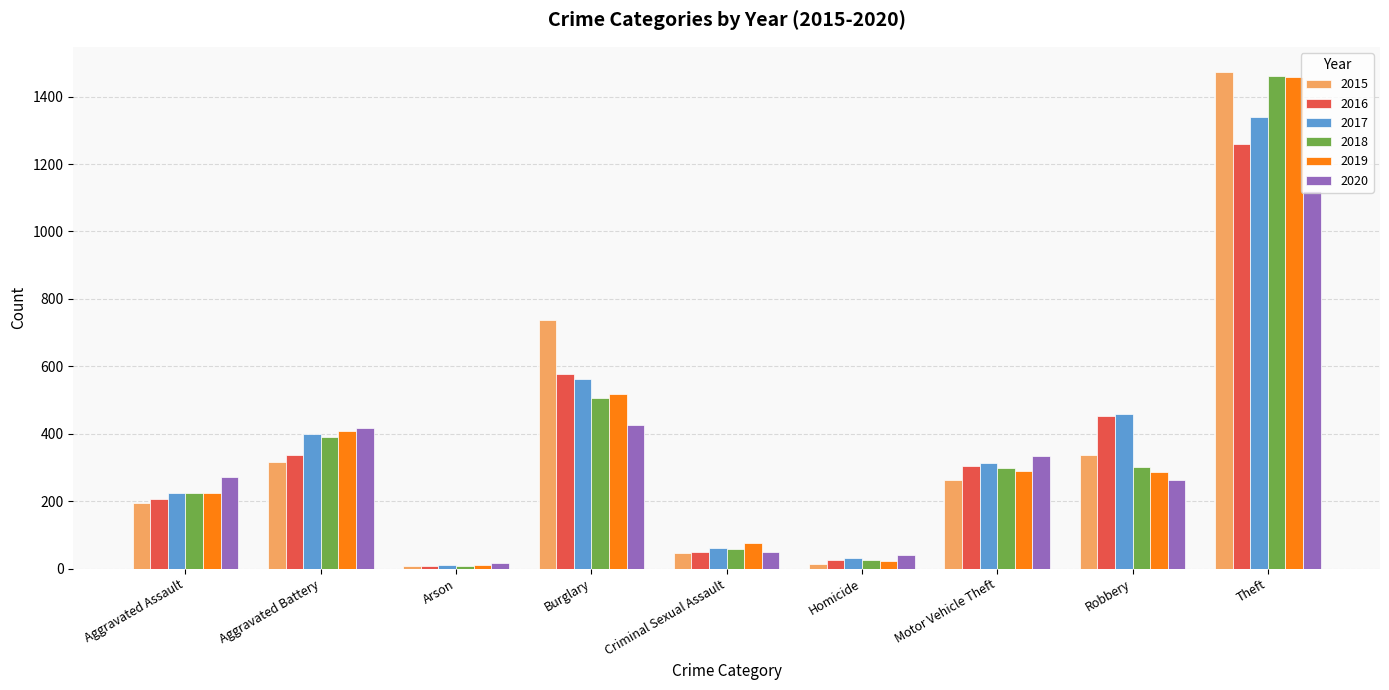

What is the sum of all 2017 values?

3403